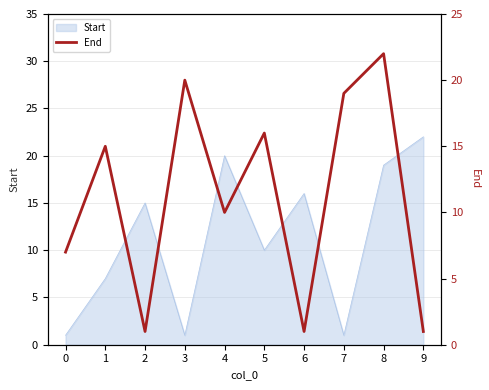

The Start series shows 1 at 7. True or false?

True